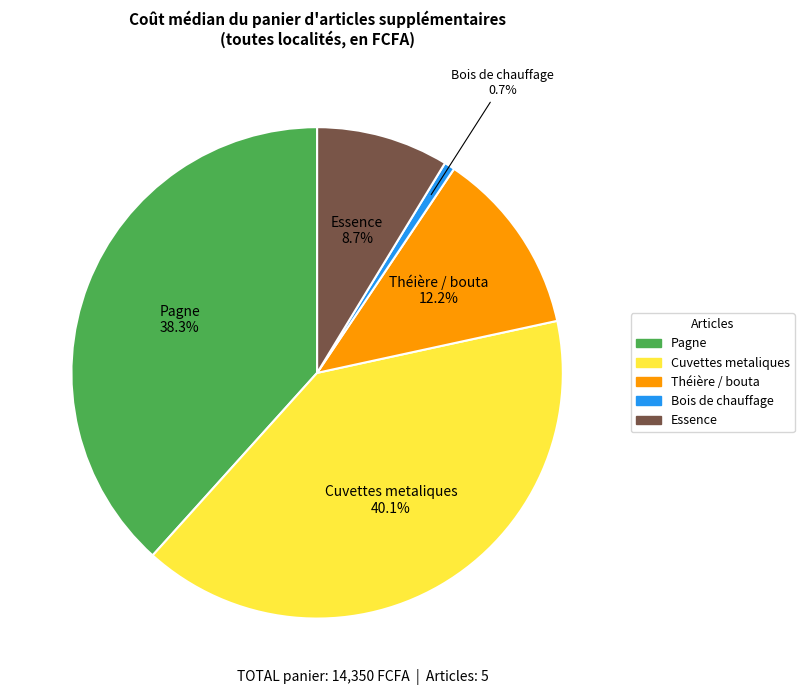

Rank the categories by value from lowest to highest.

Bois de chauffage, Essence, Théière / bouta, Pagne, Cuvettes metaliques